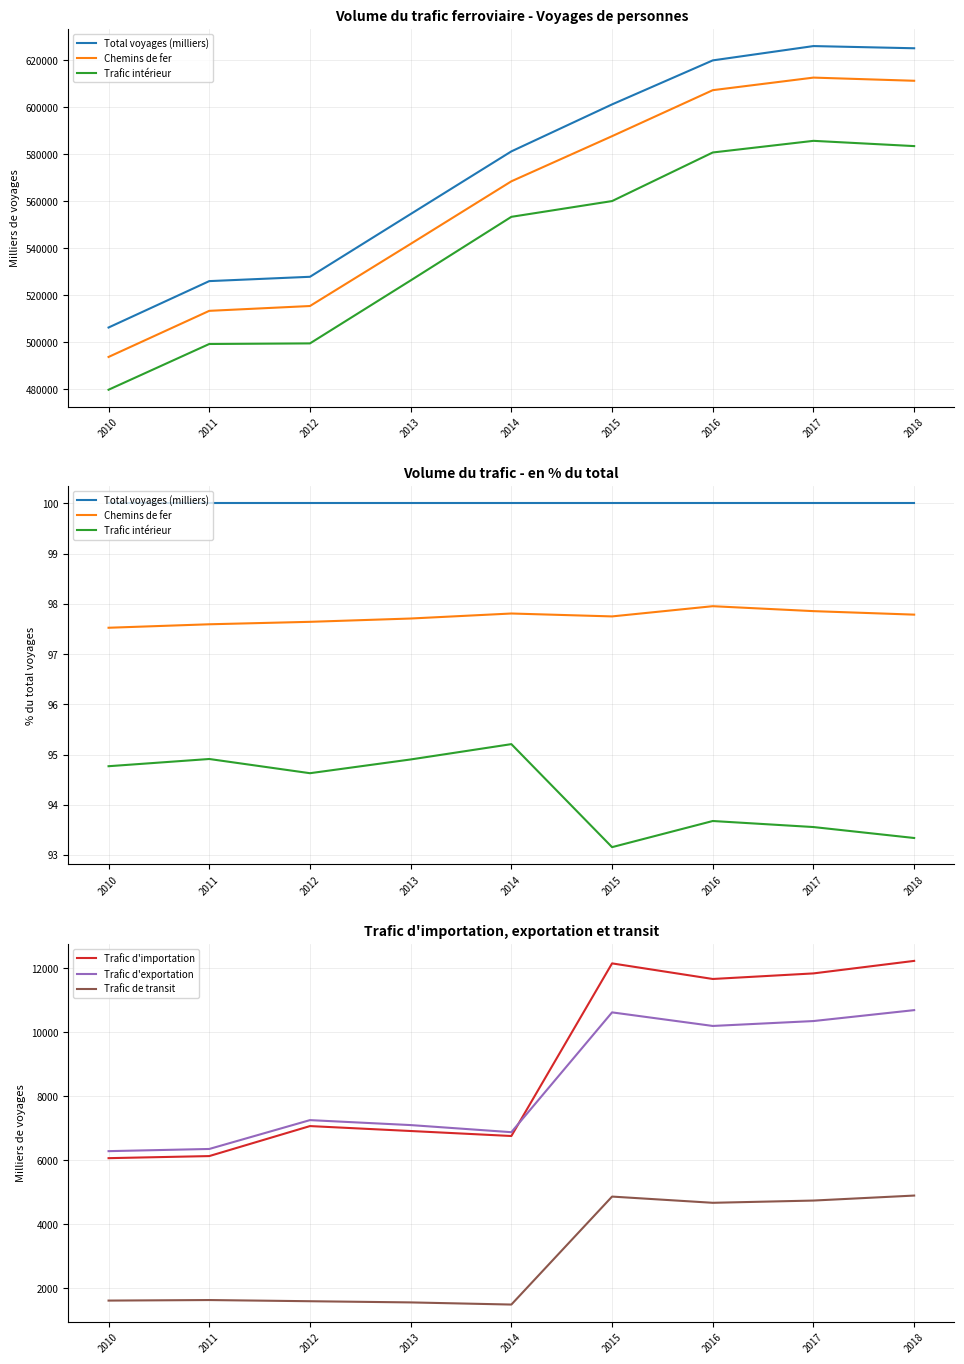

How many data points in Trafic de transit are above 1632?

4